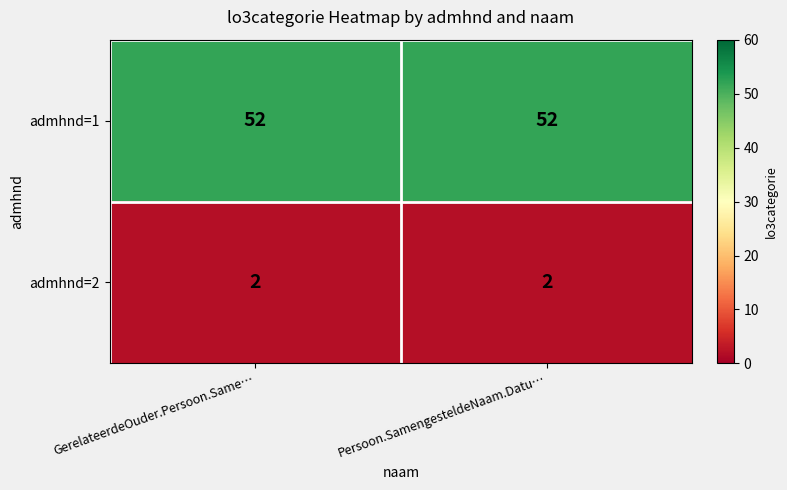

At how many categories does at least one series exceed 45?

2